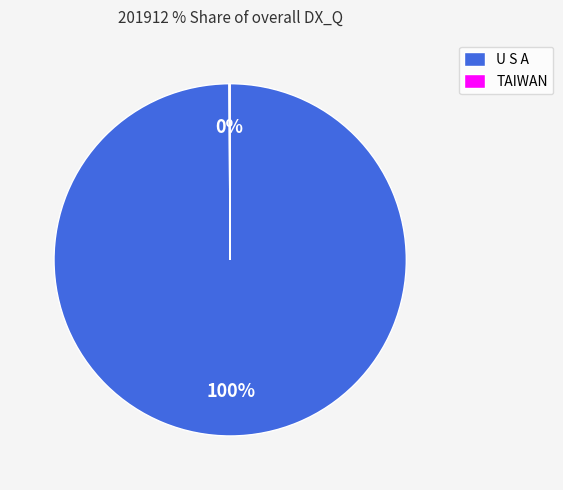

What is the majority slice?

U S A